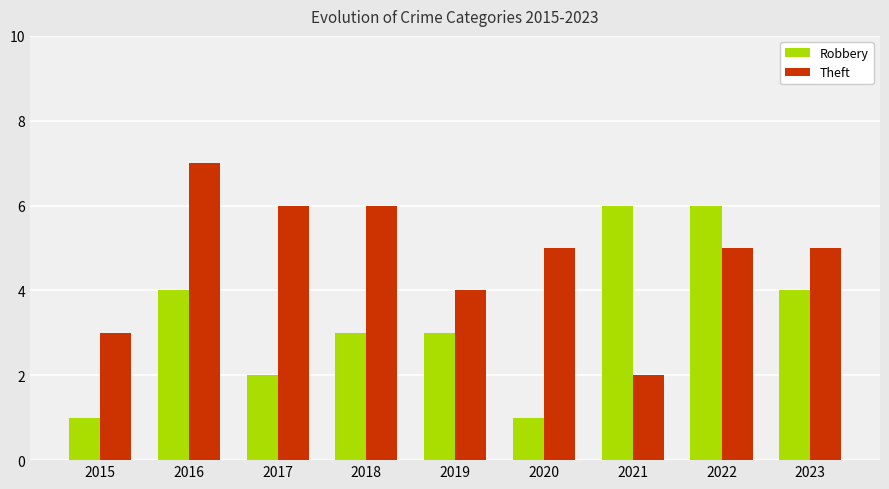

What is the spread (max minus min) of values at 2016?

3